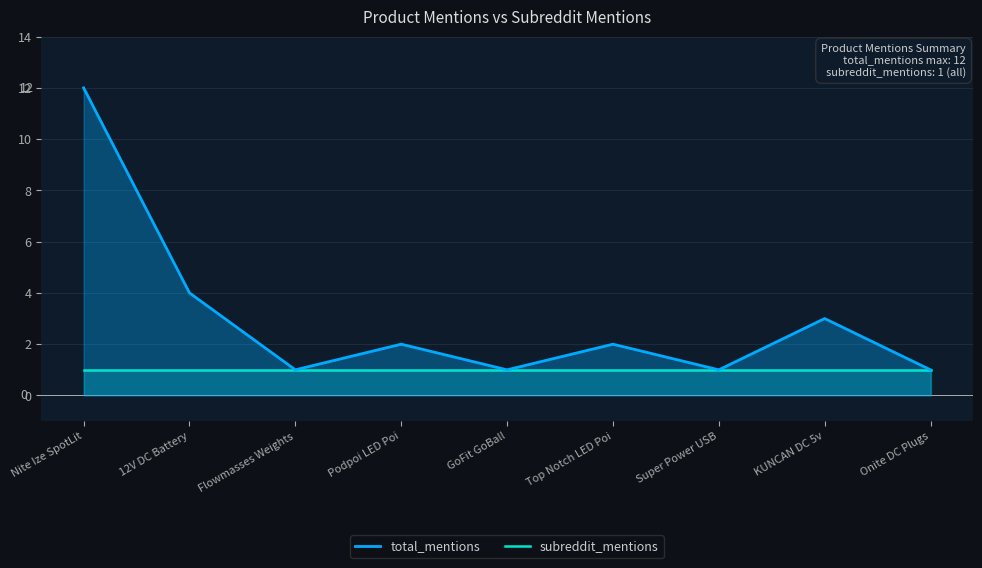

What is the difference between the maximum and second lowest values in the total_mentions series?

11